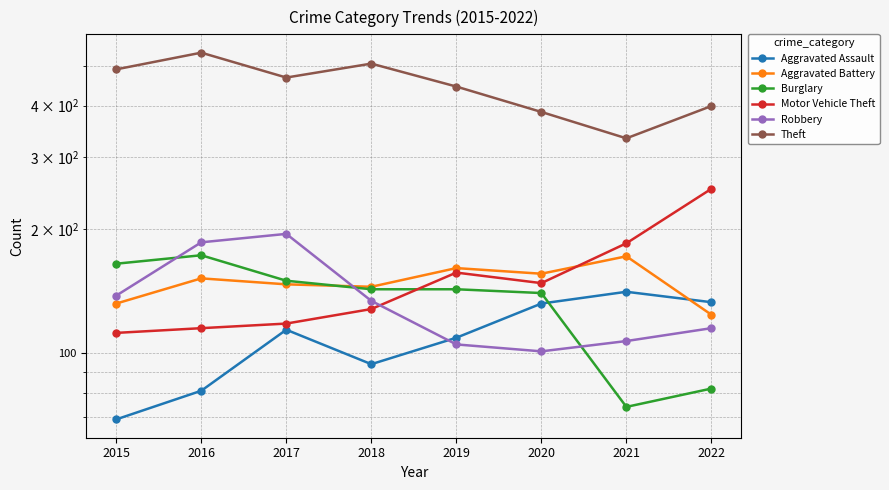

What is the maximum value for Motor Vehicle Theft?

251